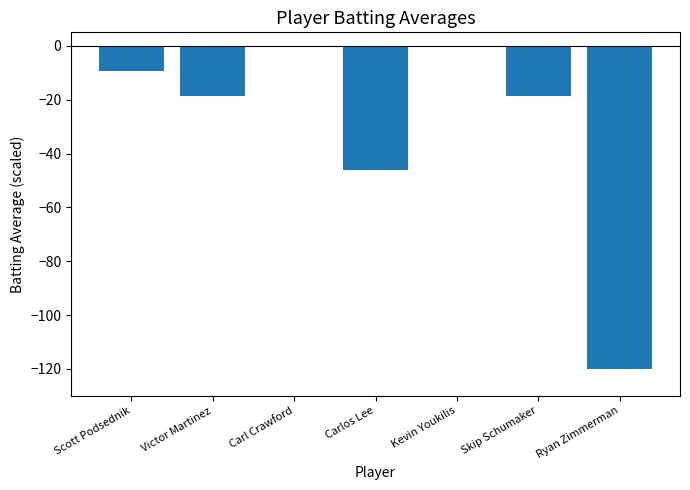

Count the number of data series in this chart.

1